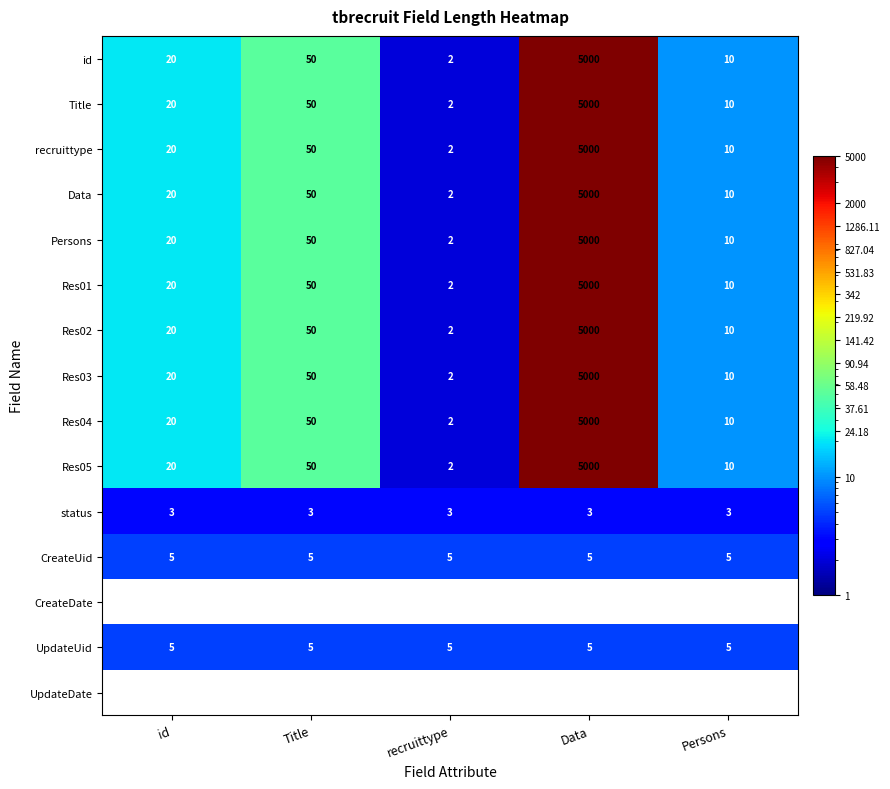

What is the sum of the Persons values at Data and Persons?

5010